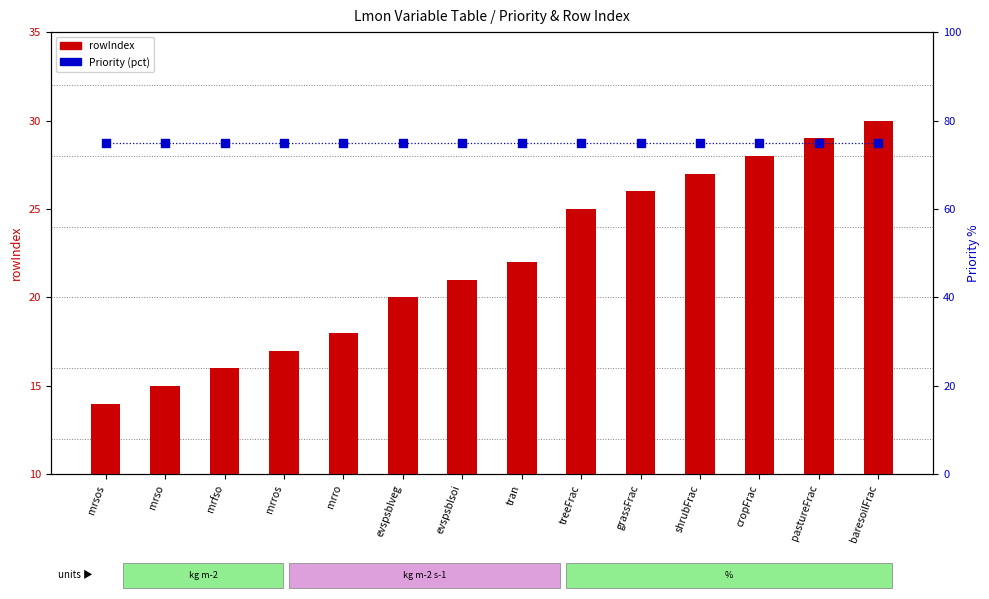

Is the value of Priority (scaled %) at treeFrac greater than the value of rowIndex at evspsblsoi?

Yes